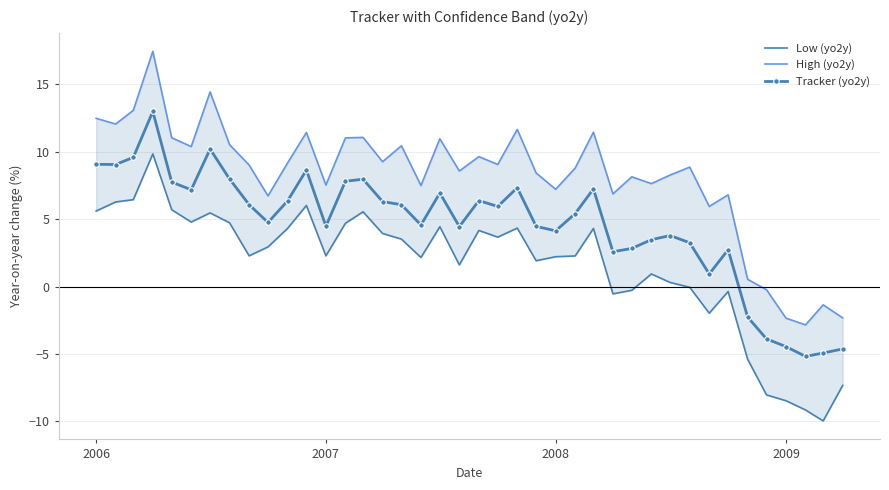

Which series has the largest range (max minus min)?

High (yo2y)